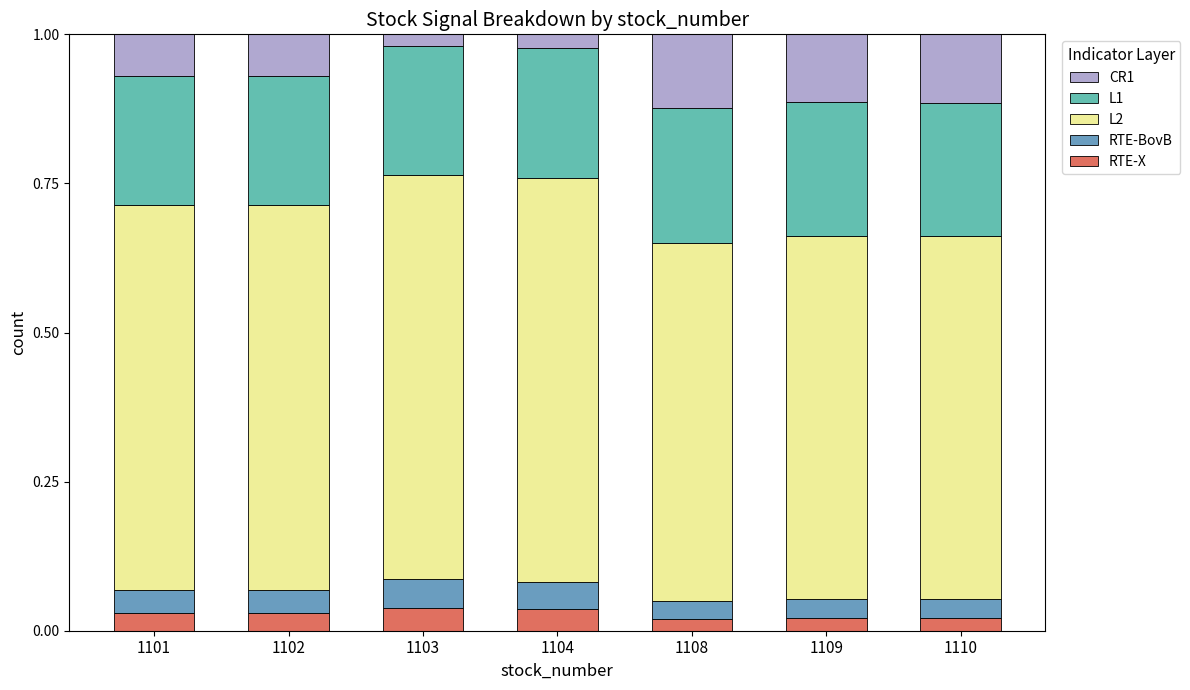

List the labels in order of L1 value, smallest first.

1103, 1101, 1102, 1104, 1110, 1109, 1108